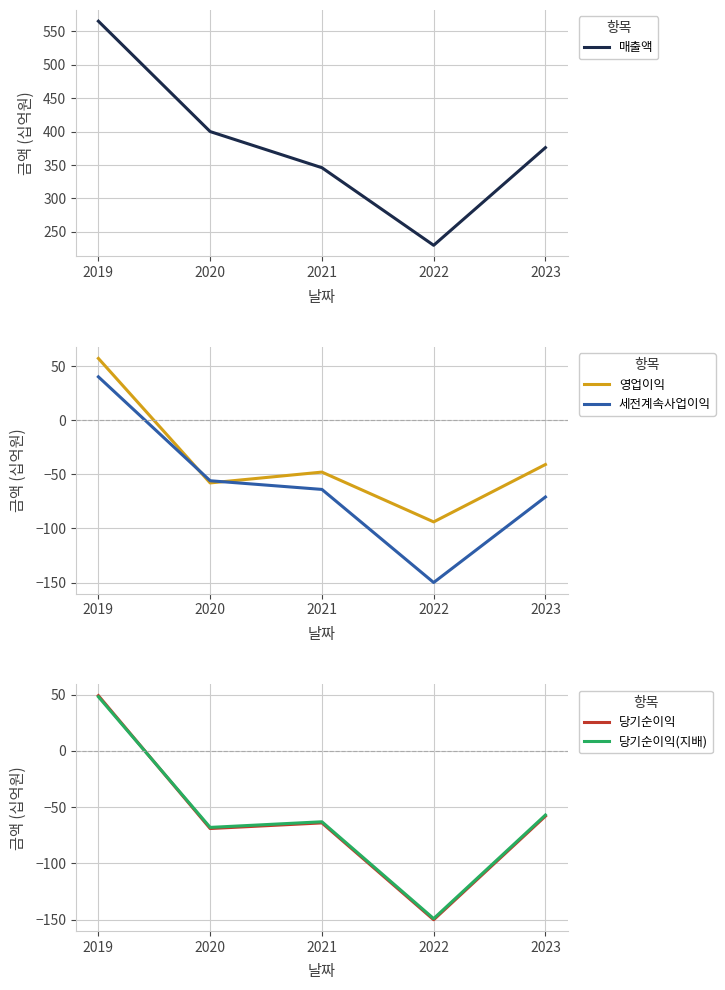

How many data points in 세전계속사업이익 are above -64?

2